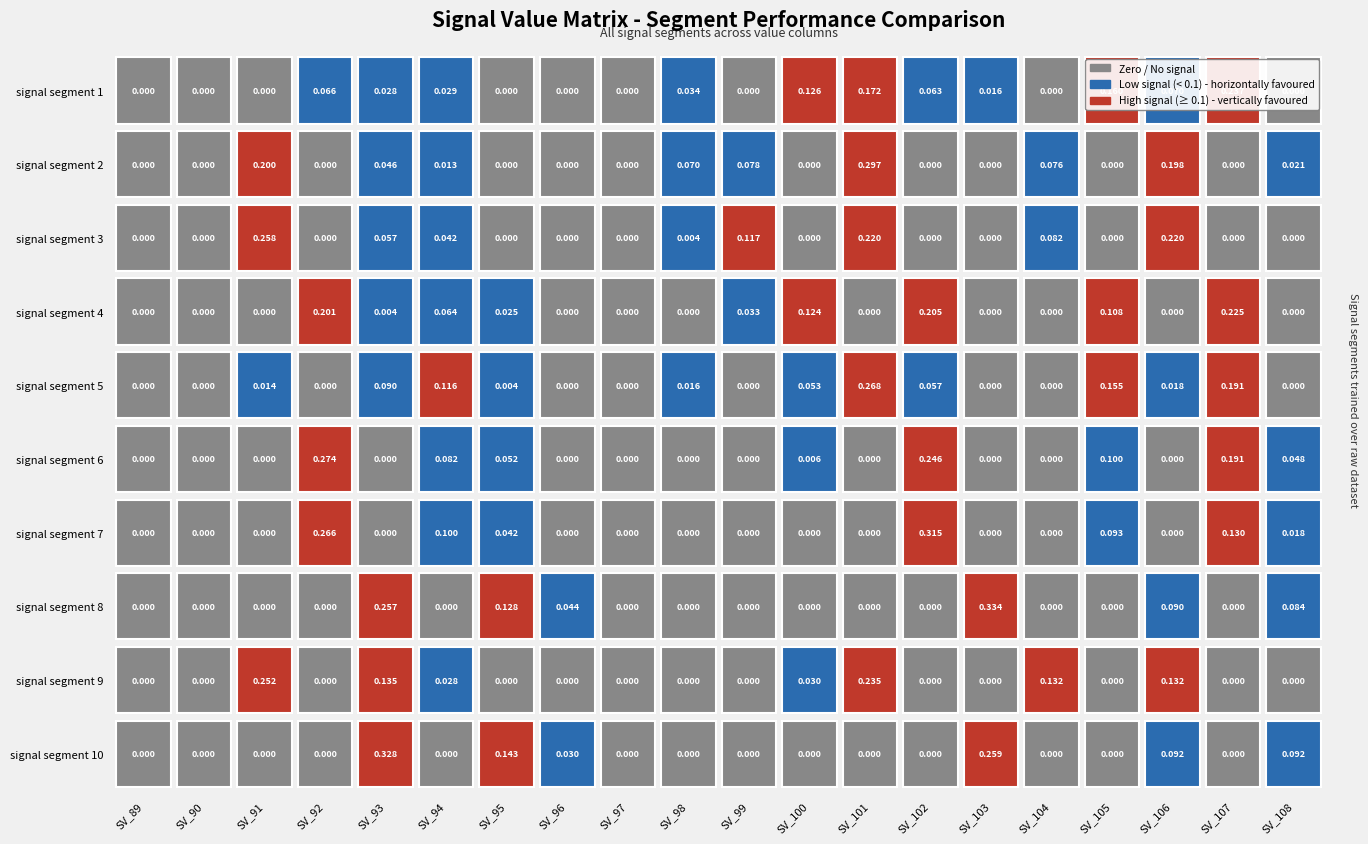

Reading left to right, extract all data points from this chart.

signal segment 1: 0.0	0.0	0.0	0.1	0.0	0.0	0.0	0.0	0.0	0.0	0.0	0.1	0.2	0.1	0.0	0.0	0.2	0.1	0.2	0.0
signal segment 2: 0.0	0.0	0.2	0.0	0.0	0.0	0.0	0.0	0.0	0.1	0.1	0.0	0.3	0.0	0.0	0.1	0.0	0.2	0.0	0.0
signal segment 3: 0.0	0.0	0.3	0.0	0.1	0.0	0.0	0.0	0.0	0.0	0.1	0.0	0.2	0.0	0.0	0.1	0.0	0.2	0.0	0.0
signal segment 4: 0.0	0.0	0.0	0.2	0.0	0.1	0.0	0.0	0.0	0.0	0.0	0.1	0.0	0.2	0.0	0.0	0.1	0.0	0.2	0.0
signal segment 5: 0.0	0.0	0.0	0.0	0.1	0.1	0.0	0.0	0.0	0.0	0.0	0.1	0.3	0.1	0.0	0.0	0.2	0.0	0.2	0.0
signal segment 6: 0.0	0.0	0.0	0.3	0.0	0.1	0.1	0.0	0.0	0.0	0.0	0.0	0.0	0.2	0.0	0.0	0.1	0.0	0.2	0.0
signal segment 7: 0.0	0.0	0.0	0.3	0.0	0.1	0.0	0.0	0.0	0.0	0.0	0.0	0.0	0.3	0.0	0.0	0.1	0.0	0.1	0.0
signal segment 8: 0.0	0.0	0.0	0.0	0.3	0.0	0.1	0.0	0.0	0.0	0.0	0.0	0.0	0.0	0.3	0.0	0.0	0.1	0.0	0.1
signal segment 9: 0.0	0.0	0.3	0.0	0.1	0.0	0.0	0.0	0.0	0.0	0.0	0.0	0.2	0.0	0.0	0.1	0.0	0.1	0.0	0.0
signal segment 10: 0.0	0.0	0.0	0.0	0.3	0.0	0.1	0.0	0.0	0.0	0.0	0.0	0.0	0.0	0.3	0.0	0.0	0.1	0.0	0.1